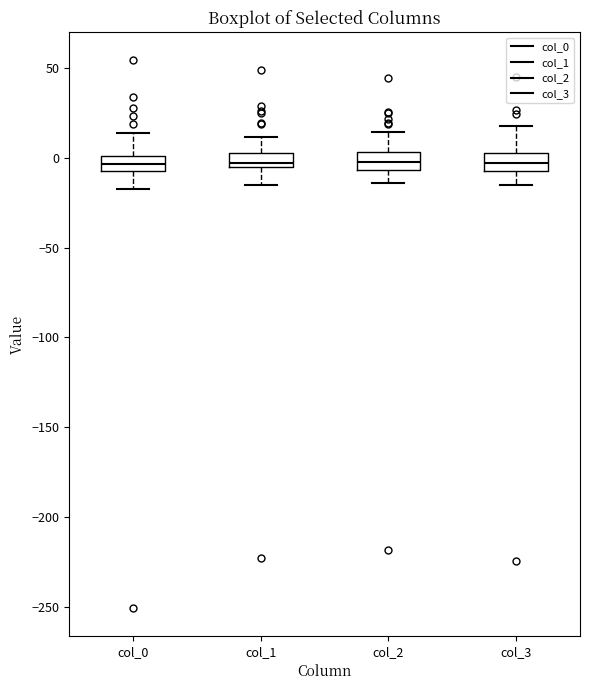

Reading left to right, read every box against the y-axis: the position of its median line, the range the box covers, and the ends of its whiskers. The values are not printed on the chart, so give them approximately, as read against the axis.

col_0: median -5, box -10 to 0, whiskers -15 to 15
col_1: median -5 (just above the box's lower edge), box -5 to 5, whiskers -15 to 10
col_2: median -5 (inside the box), box -5 to 5, whiskers -15 to 15
col_3: median -5, box -10 to 5, whiskers -15 to 20